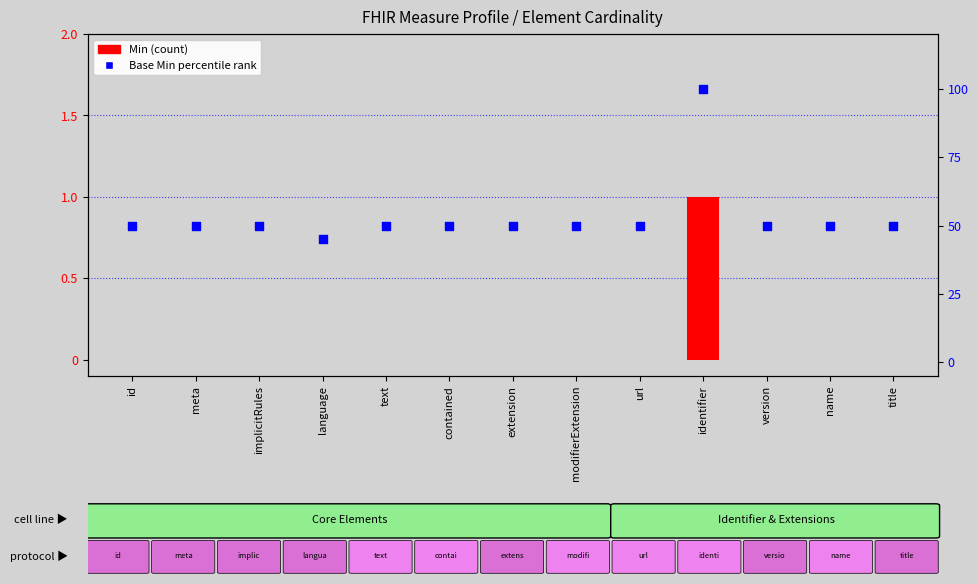

Is the value of Base Min percentile rank at text greater than the value of Min (count) at name?

Yes